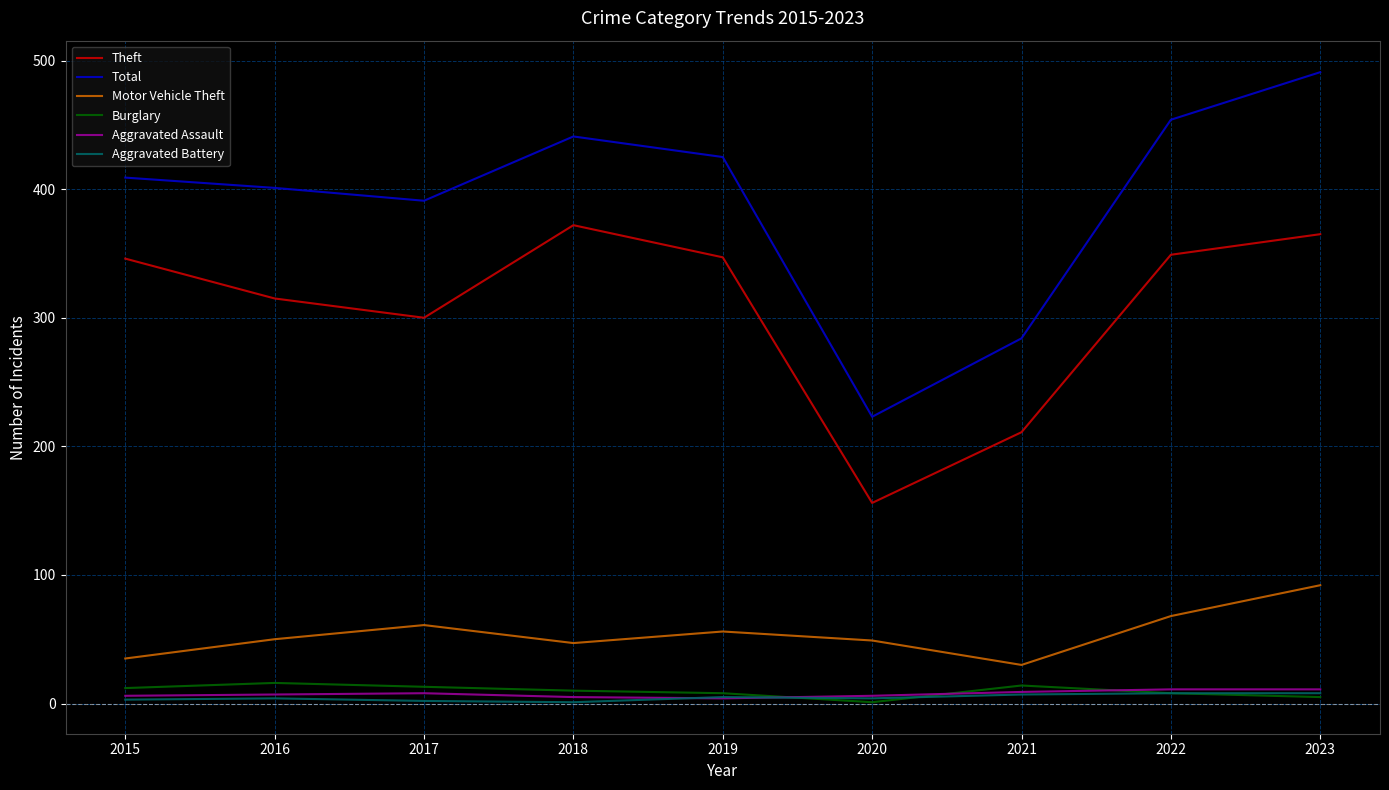

How many Aggravated Battery values are between 3 and 7?

5